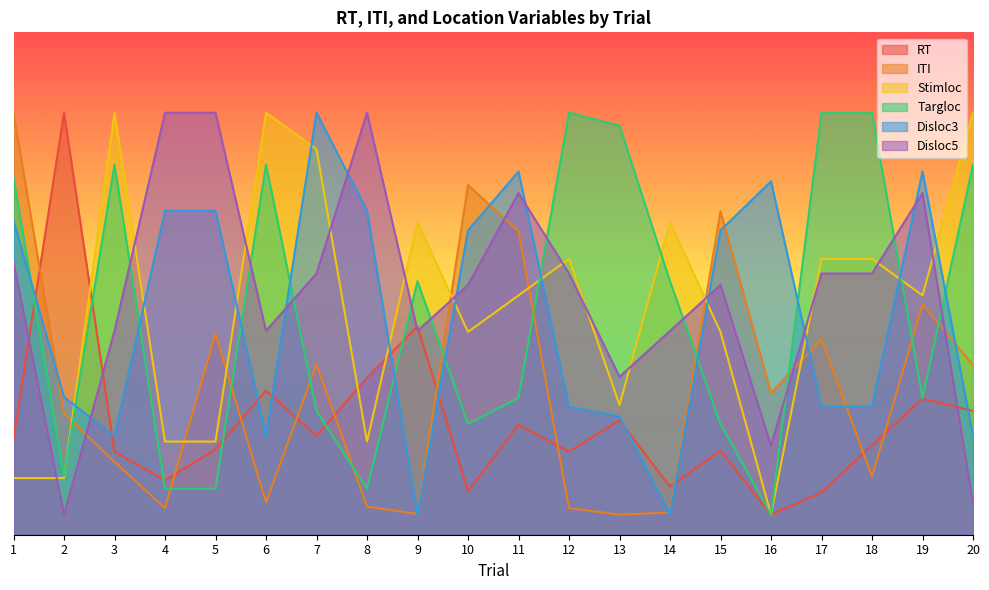

How many data points in RT are above 9?

10